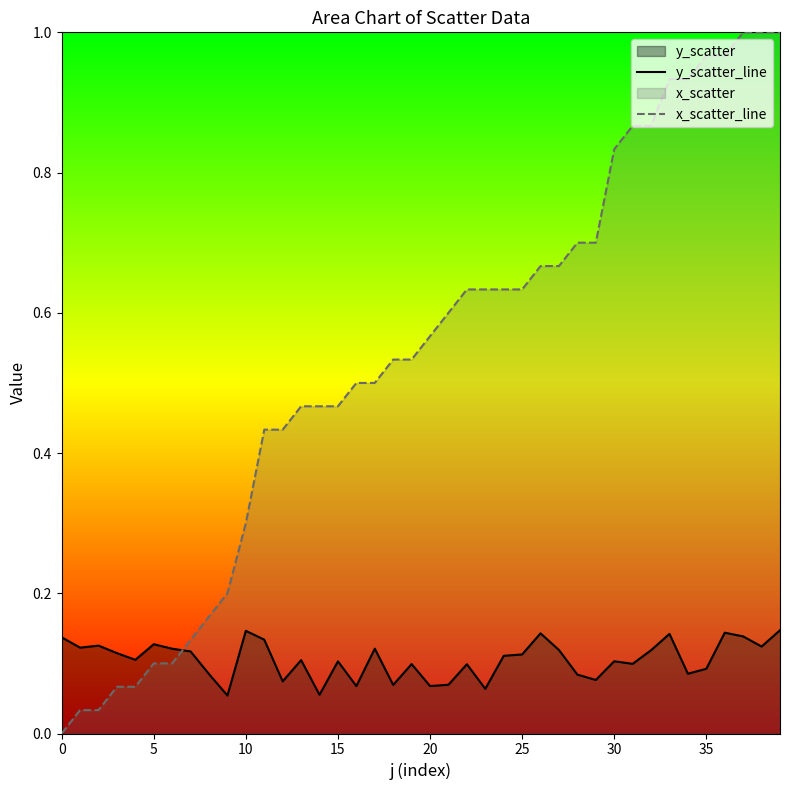

What is the average value of the x_scatter_line series?

0.5